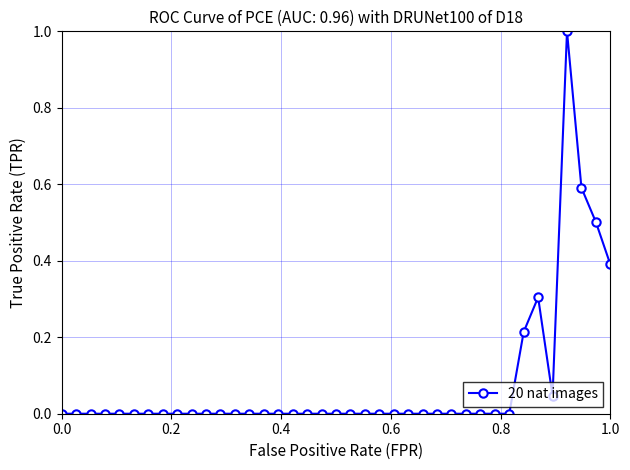

What is the difference between the maximum and minimum values?

1.0